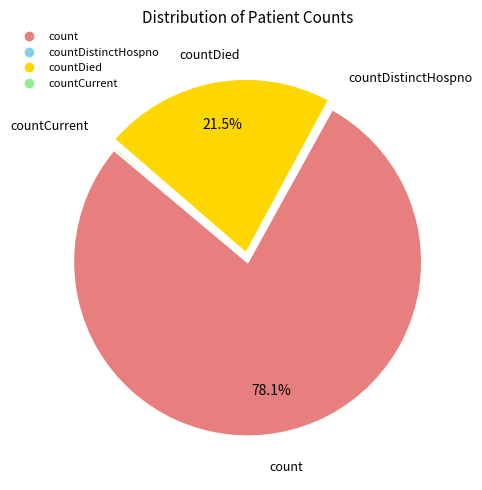

Is there a majority slice in this chart?

Yes